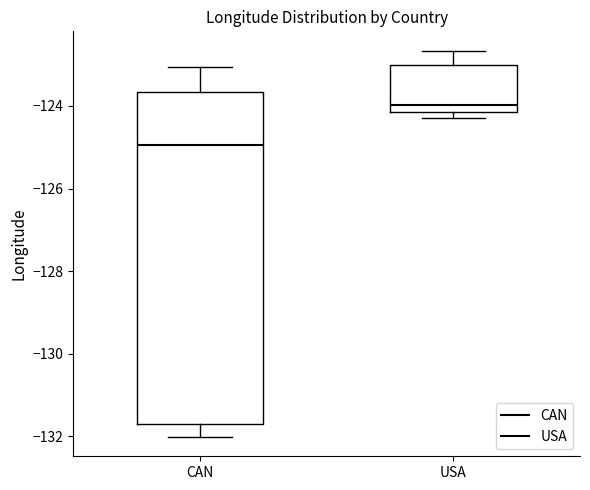

Where does the median line of the box for CAN sit on the y-axis? The values are not printed on the chart, so give them approximately, as read against the axis.

-125.0